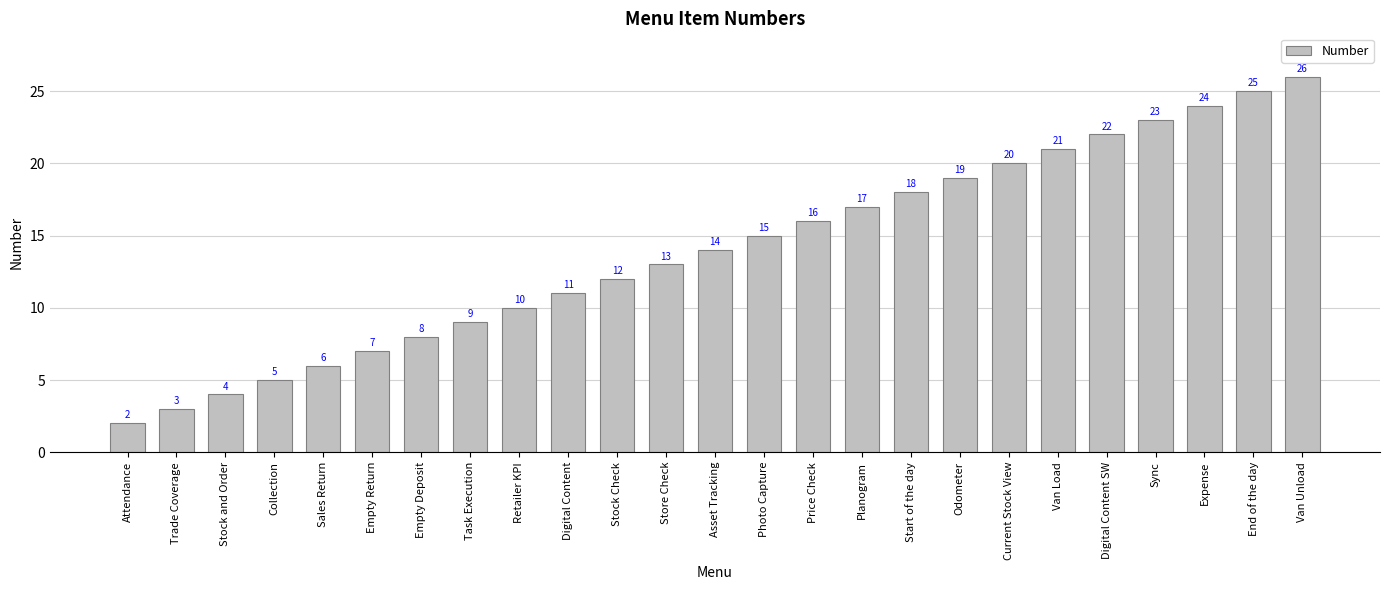

Read the value at Digital Content, to the nearest 10.

10